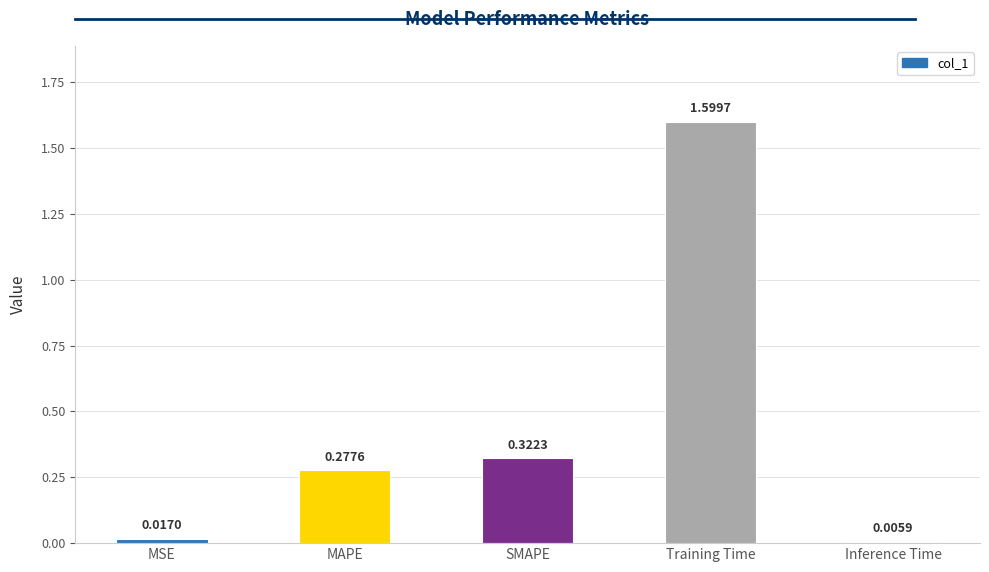

Which label corresponds to the largest value in the chart?

Training Time